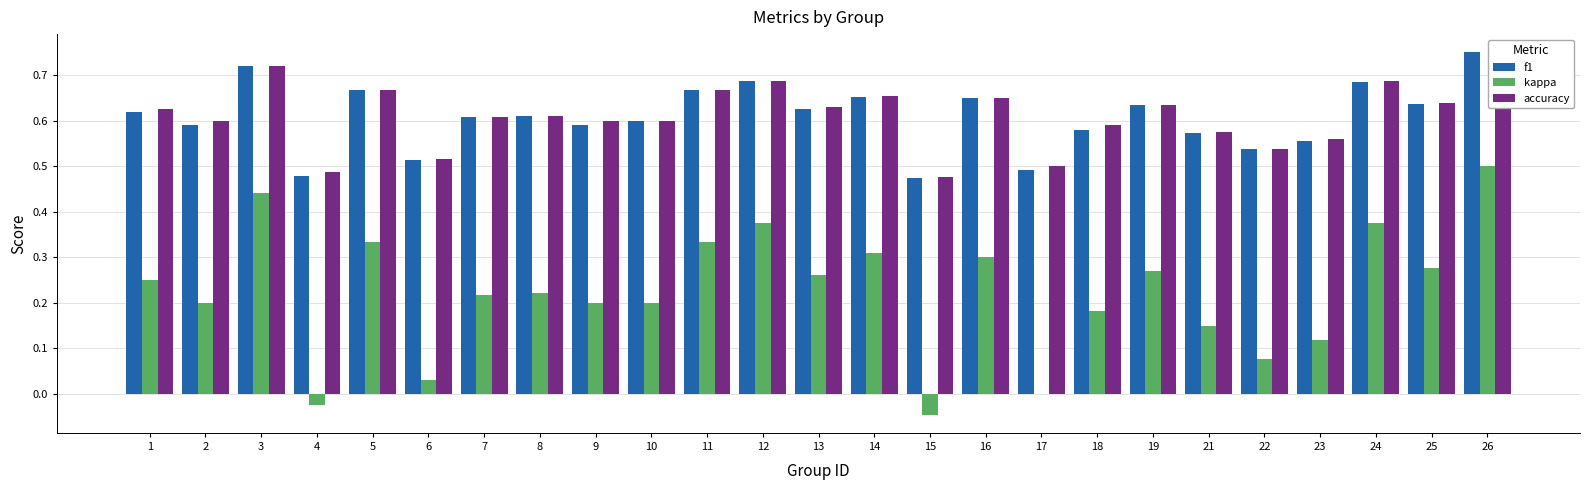

Between 16 and 6, which is larger?

16